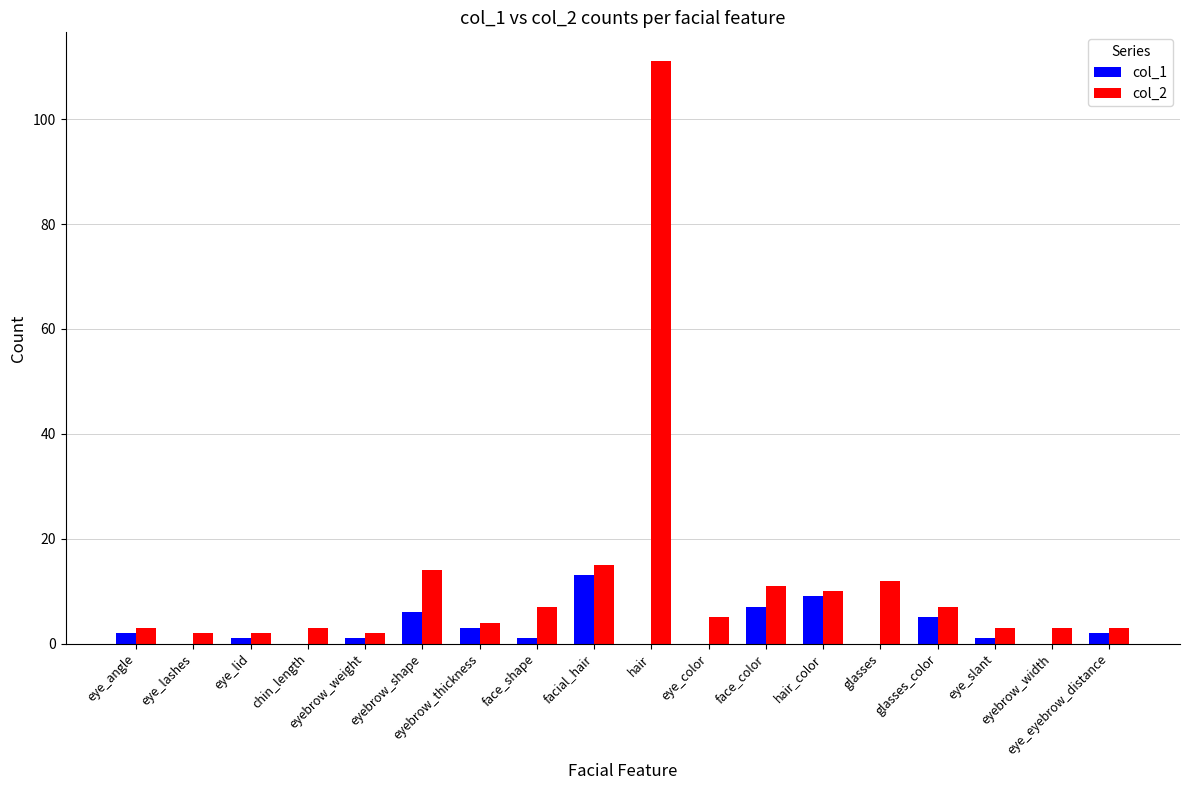

Which series has the largest total across all categories?

col_2